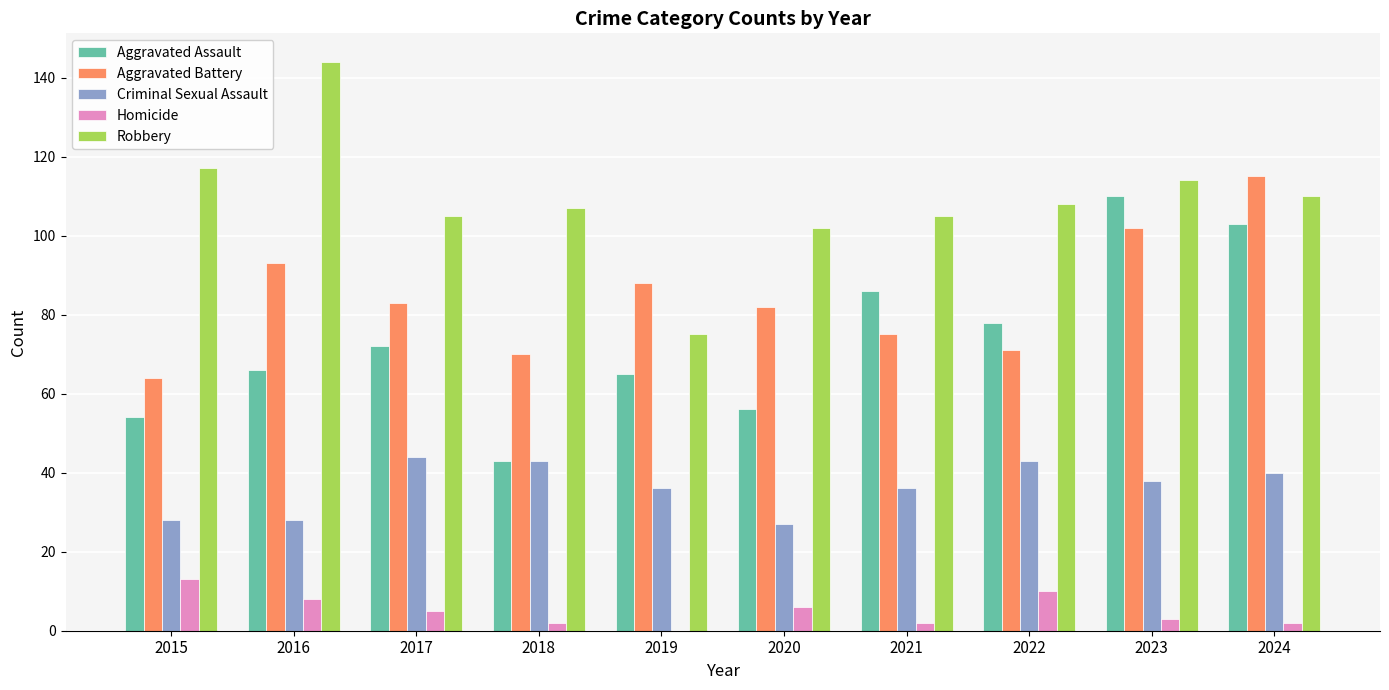

Which category has the highest value across all series?

2016